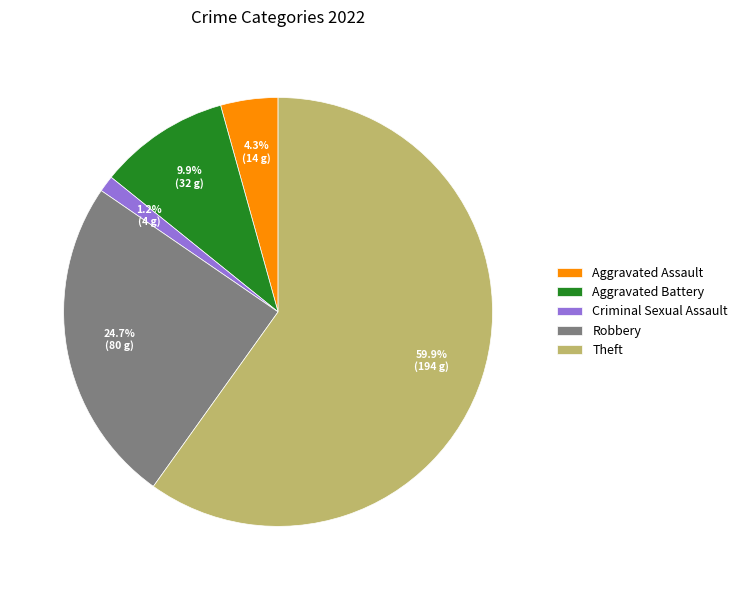

Rank the categories by value from lowest to highest.

Criminal Sexual Assault, Aggravated Assault, Aggravated Battery, Robbery, Theft